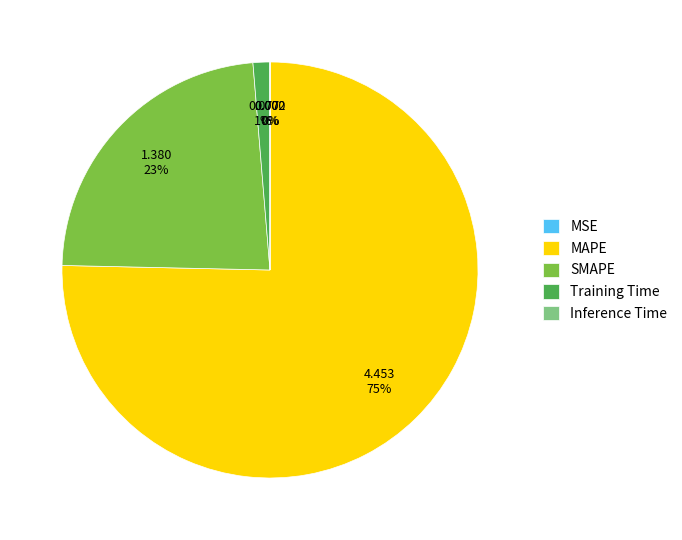

What is the majority slice?

MAPE